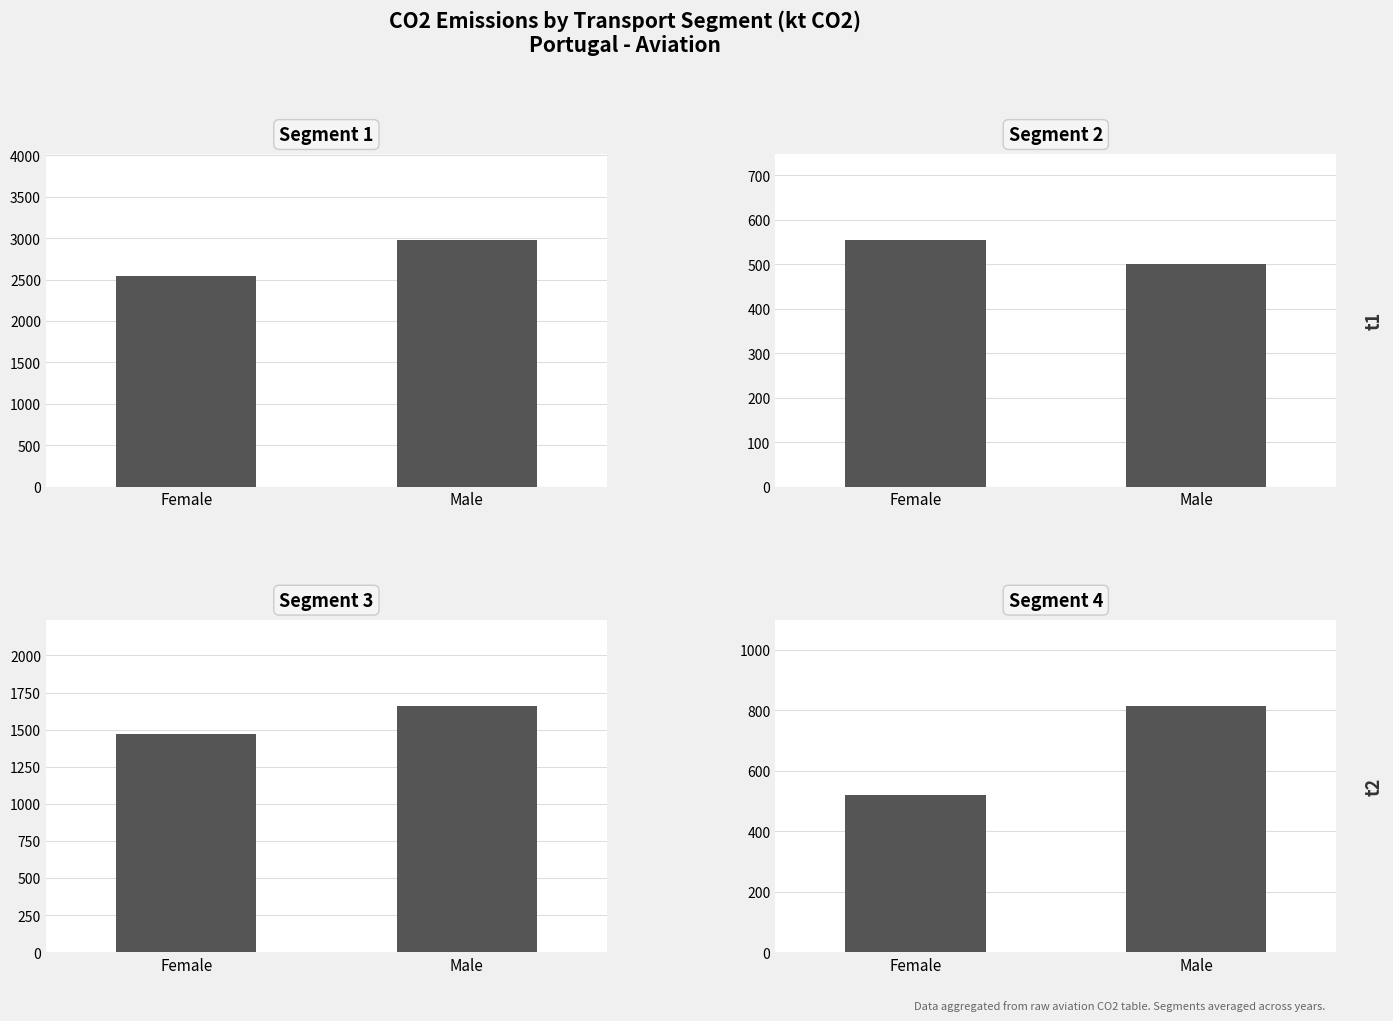

At which category is the sum across all series the highest?

Male